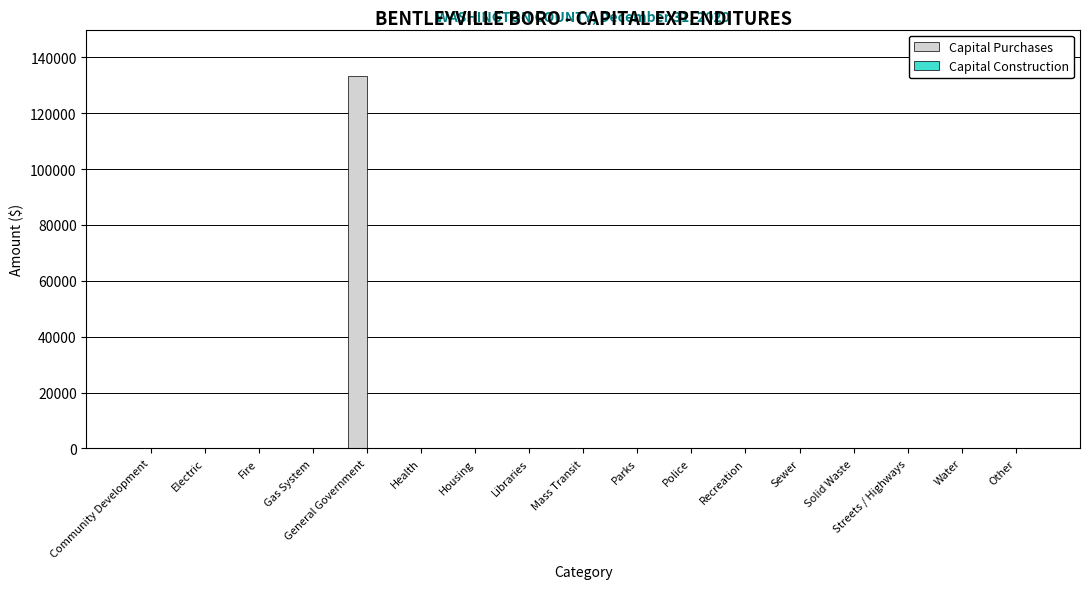

What is the maximum value shown in the chart?

133238